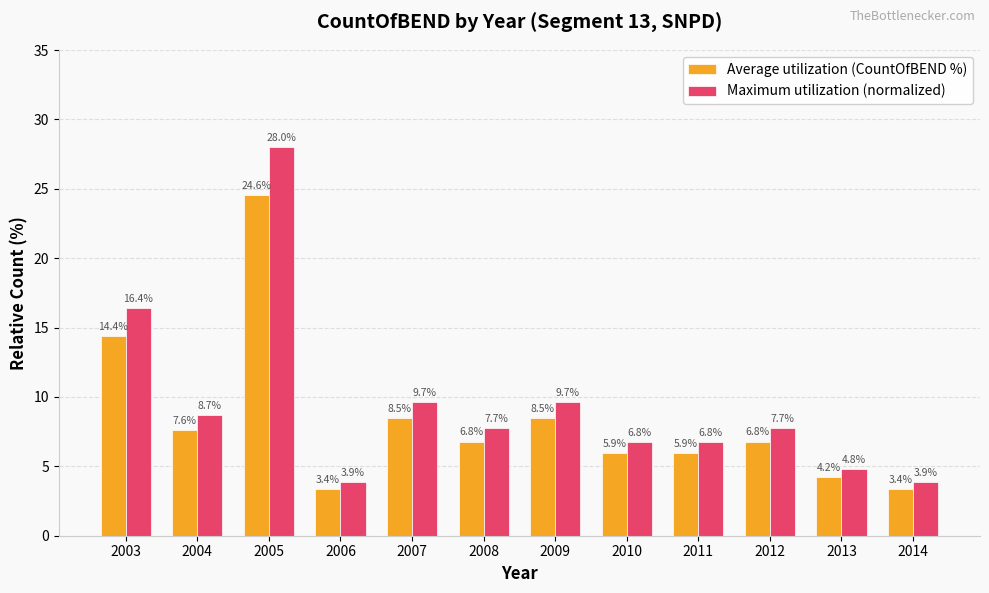

Rank the series by their maximum value, from lowest to highest.

Average utilization (CountOfBEND %), Maximum utilization (normalized)